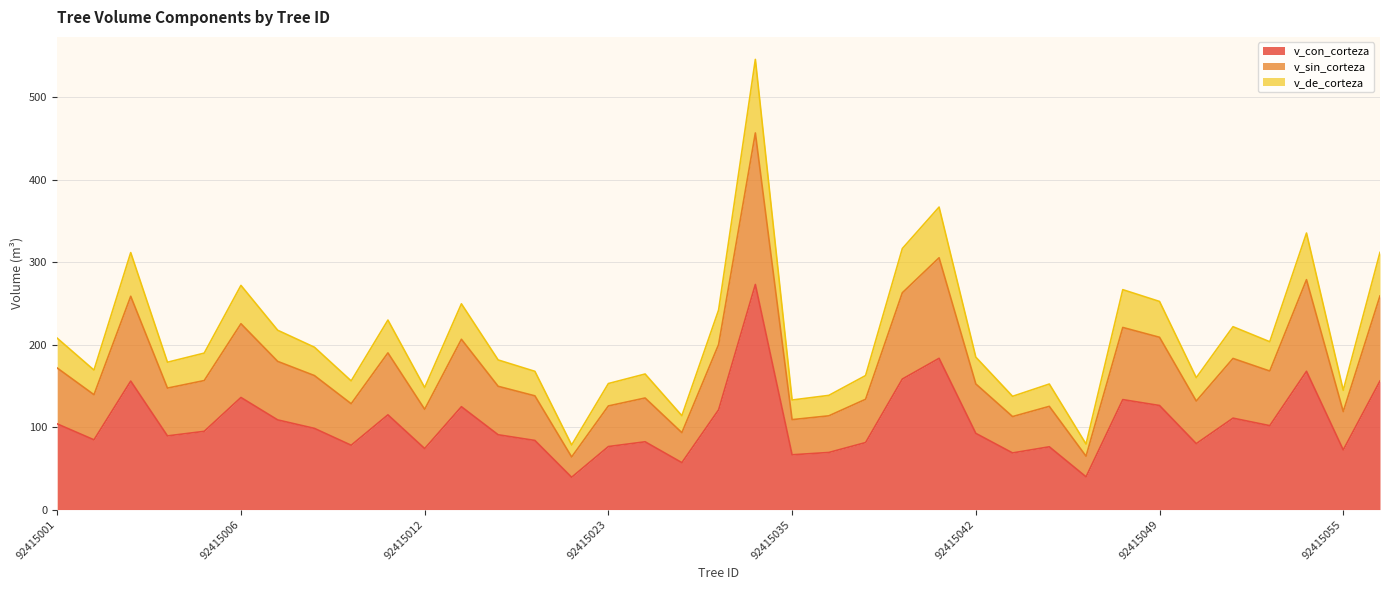

What is the maximum value for v_con_corteza?

273.0